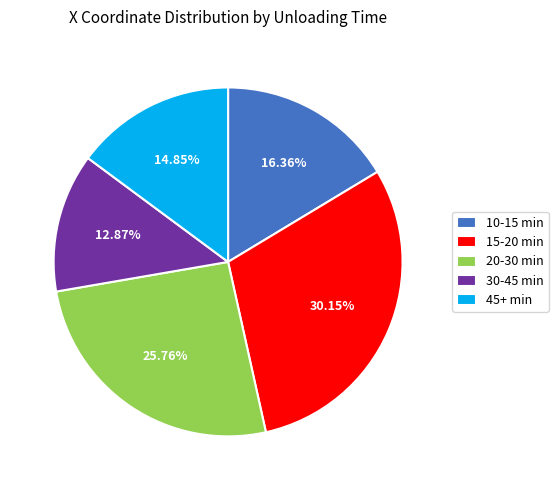

Approximately how many times larger is the value at 15-20 min compared to 45+ min?

2.0